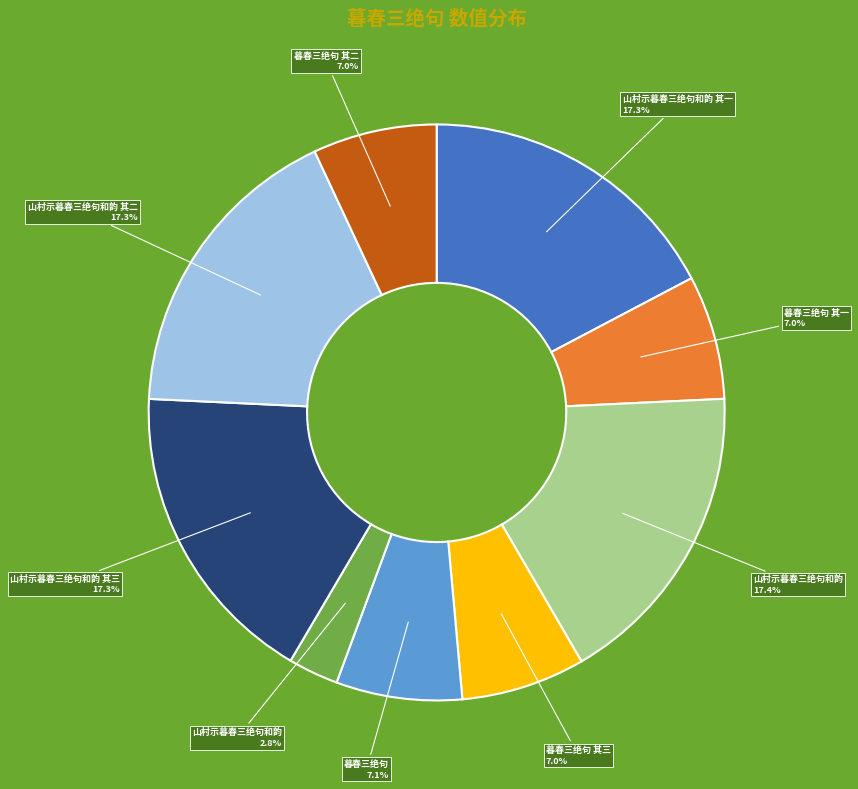

Is there any slice that represents more than half of the pie?

No